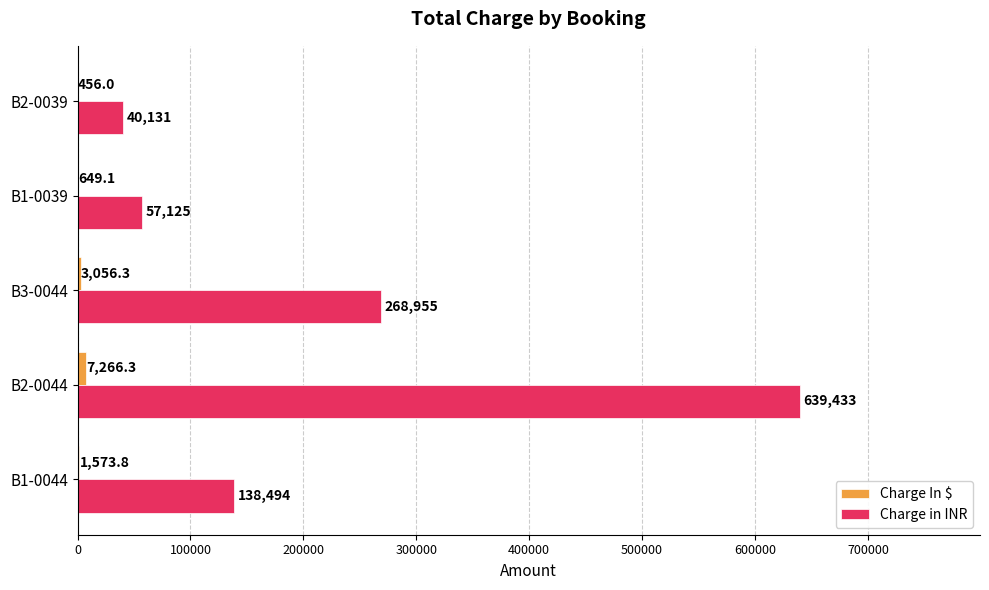

Count the number of categories in the chart.

5